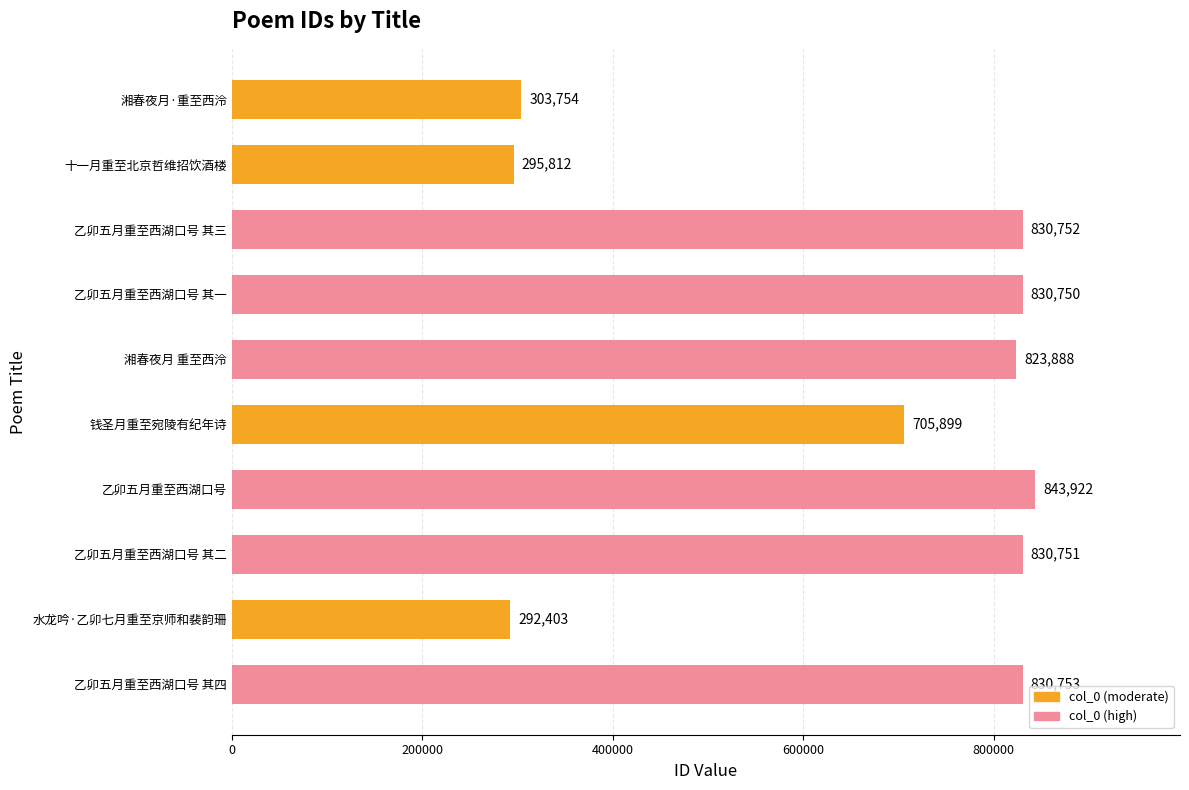

What is the maximum value shown in the chart?

843922